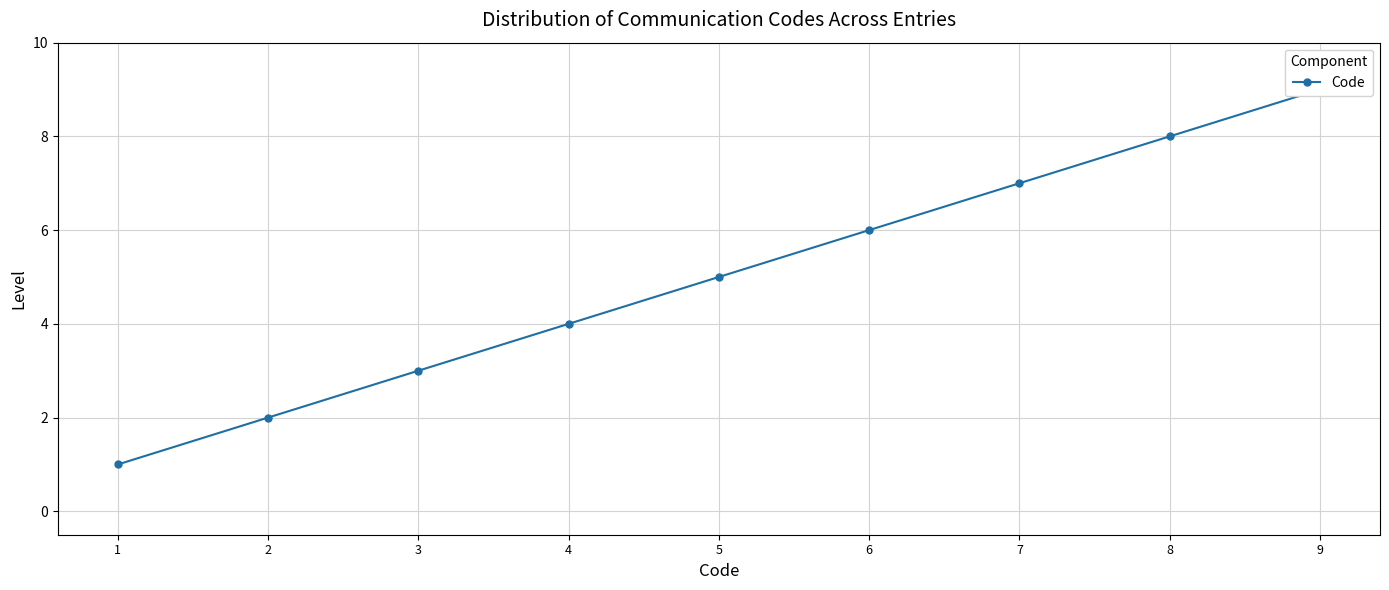

What is the smallest value displayed?

1